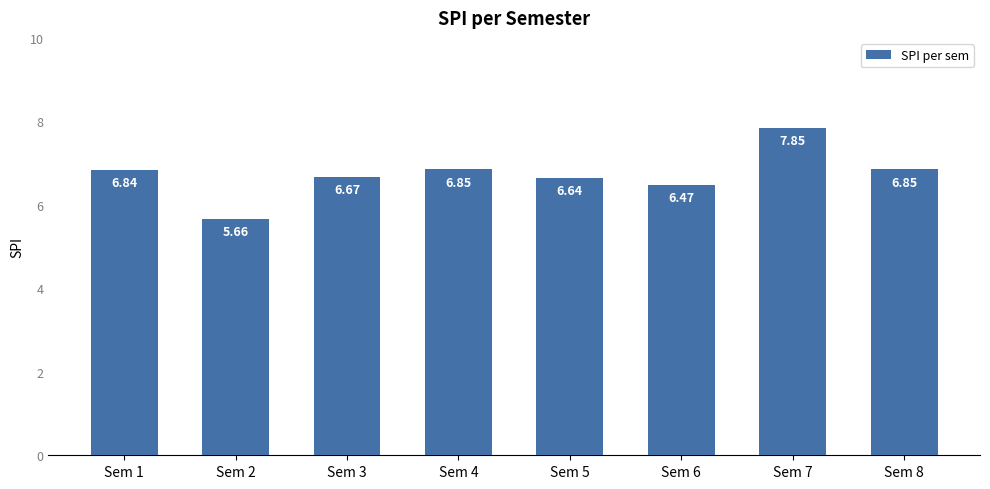

What is the difference between the values at Sem 1 and Sem 6?

0.4